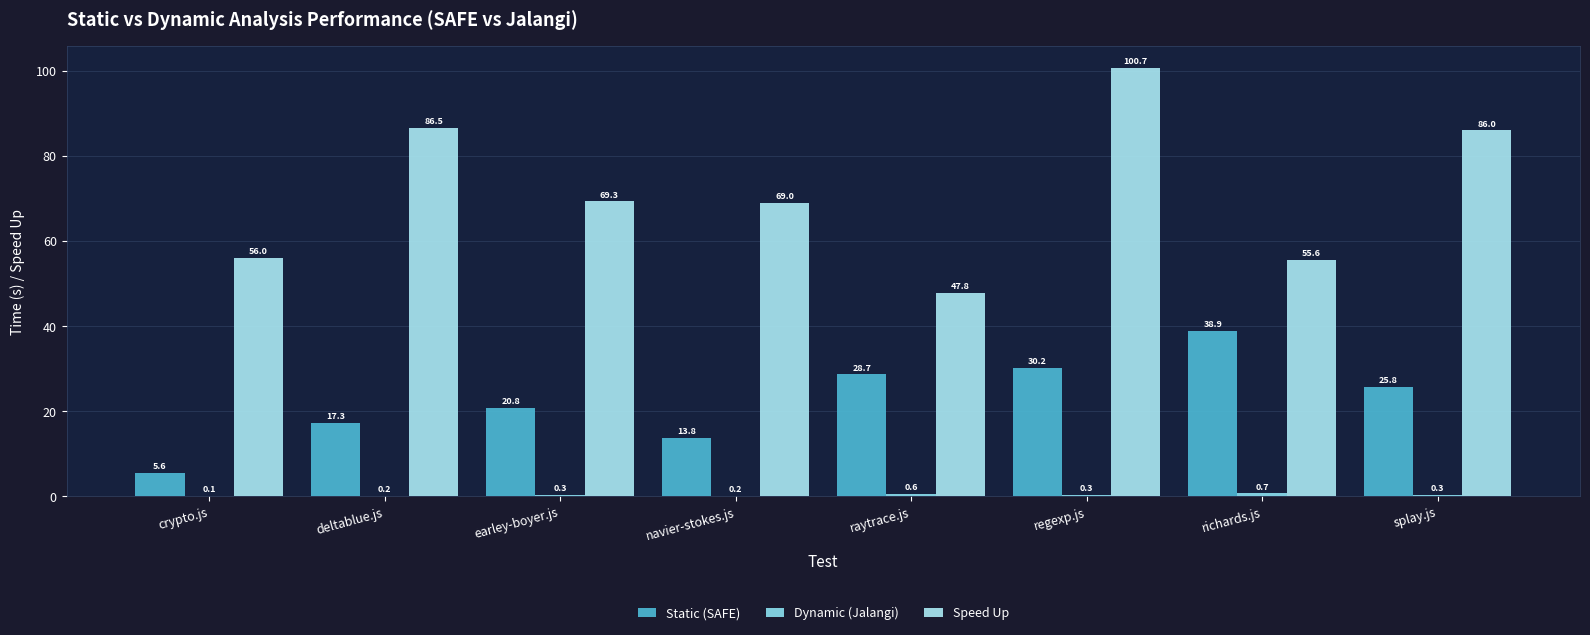

At which category is the sum across all series the highest?

regexp.js